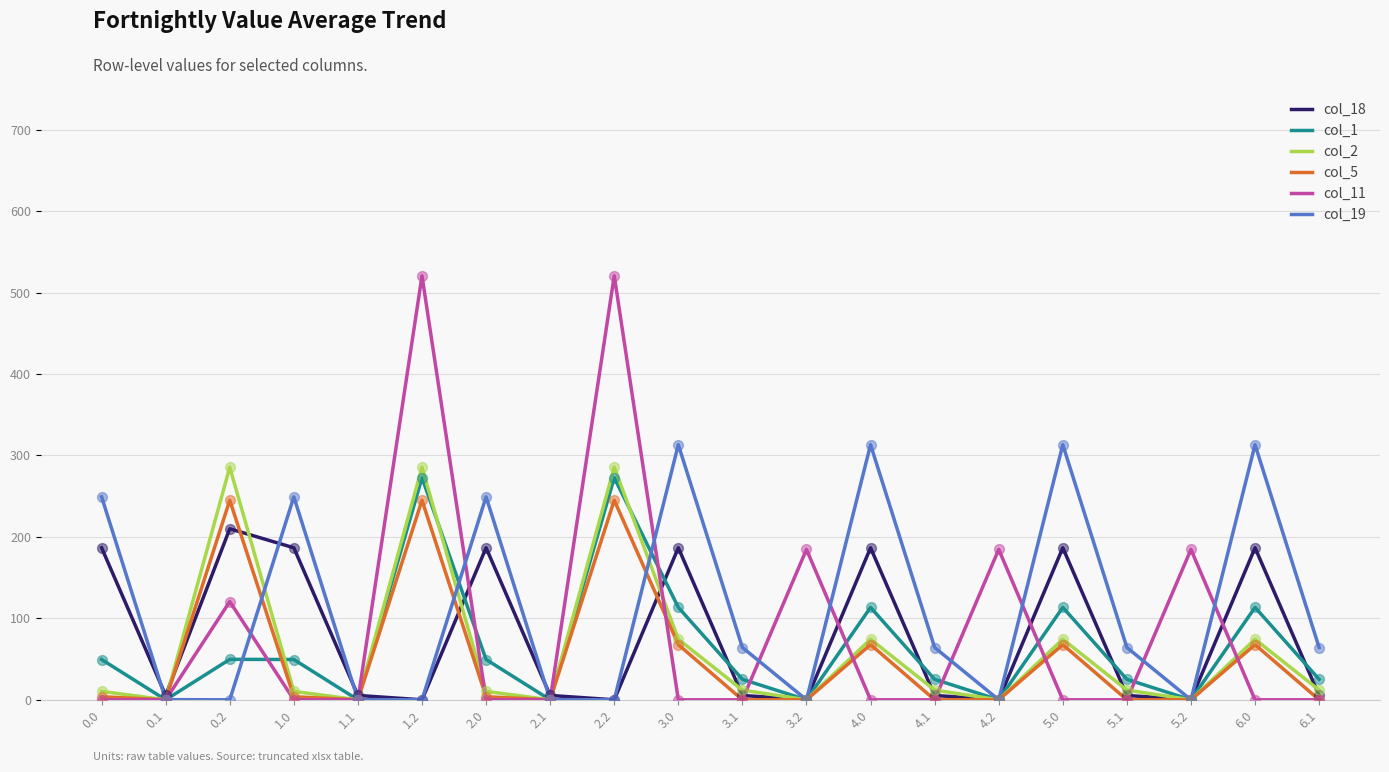

At how many categories does at least one series exceed 131?

13